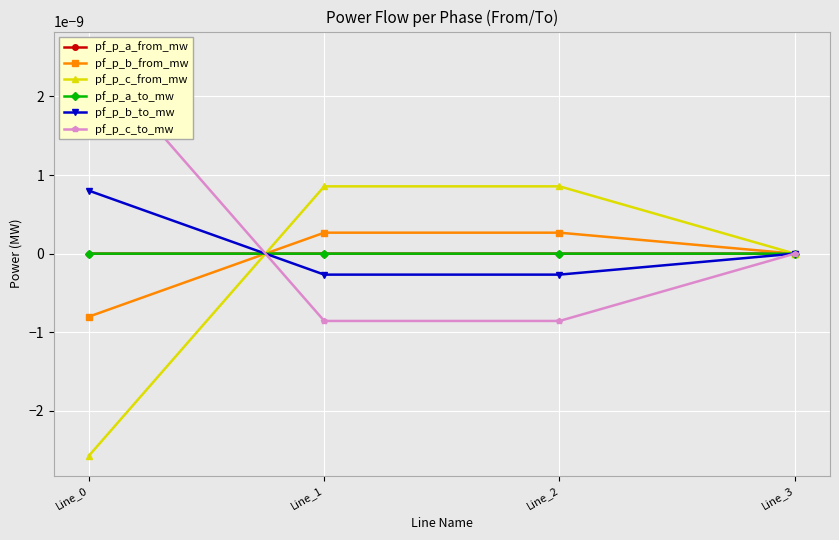

How many lines are shown in the chart?

6